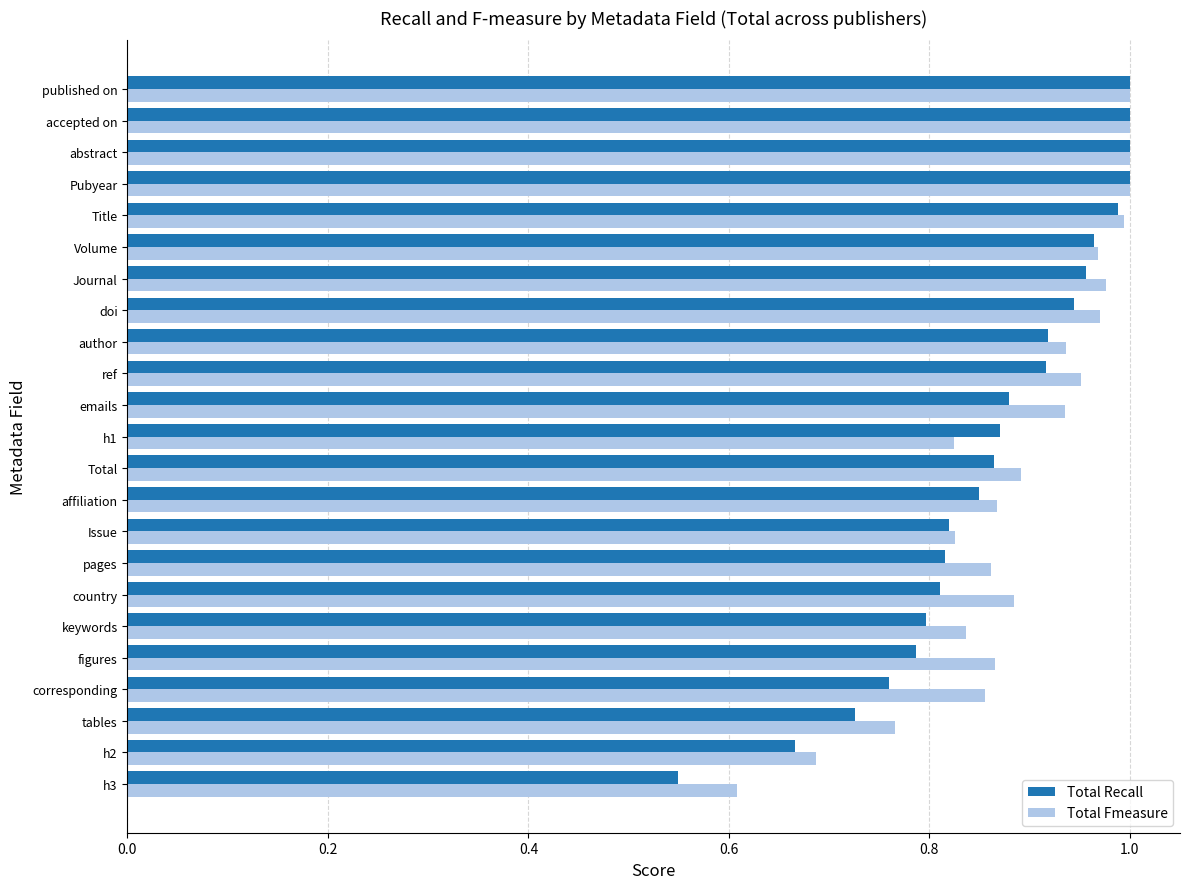

What is the sum of the Total Fmeasure values at country and ref?

1.8